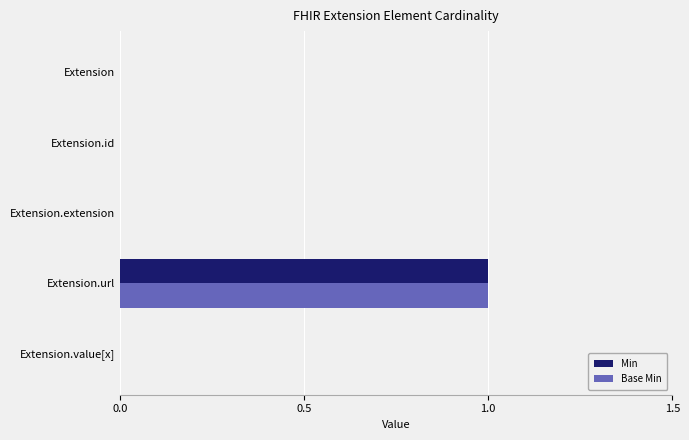

At which category is the sum across all series the highest?

Extension.url